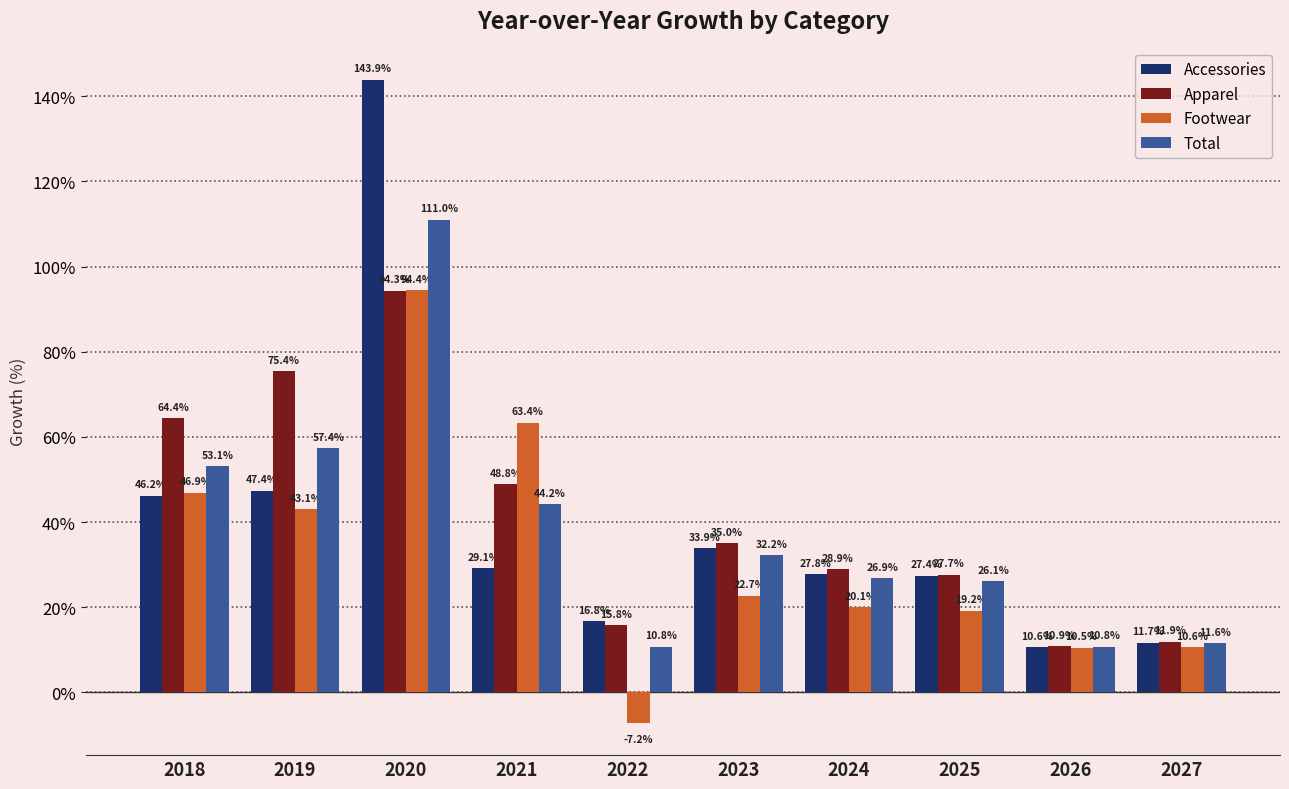

The Total series shows 10.8 at 2022. True or false?

True